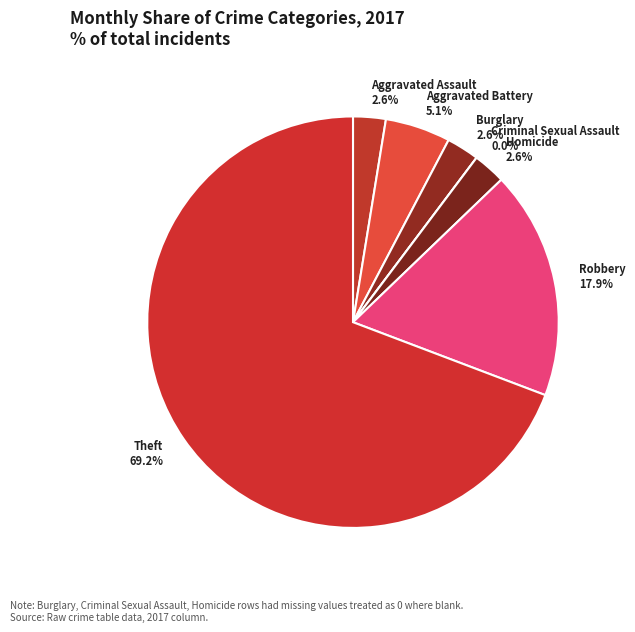

How much of the chart is everything except Burglary?

97.4%